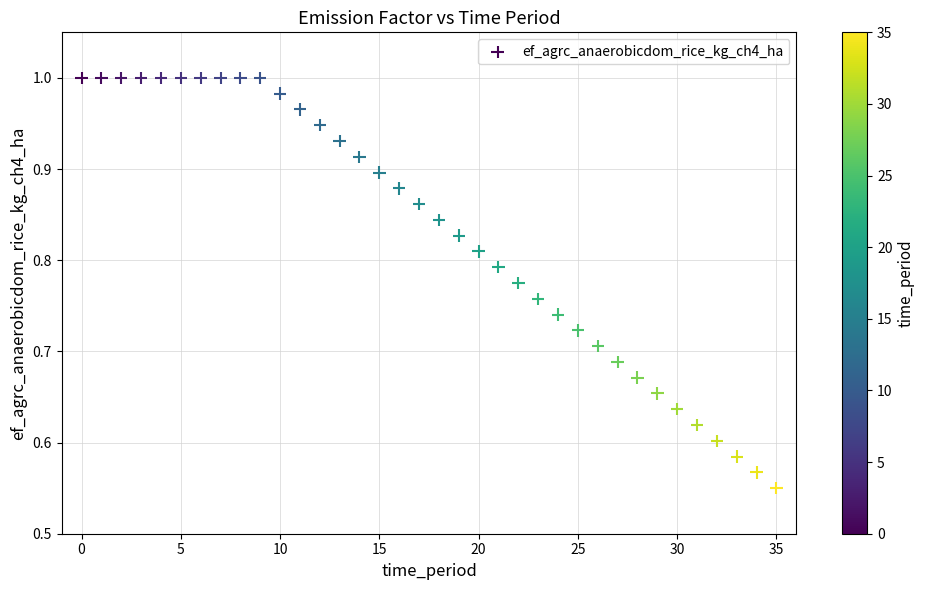

Count the number of points in this scatter plot.

36